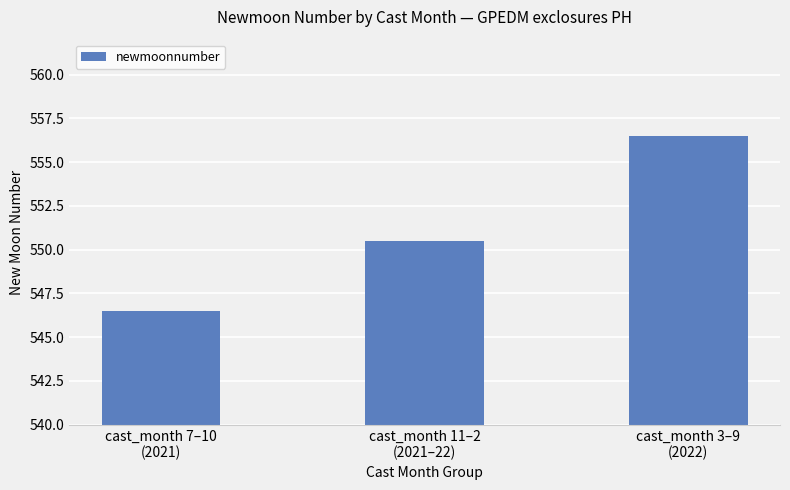

Reading right to left, list all the values displayed in this chart.

cast_month 3–9
(2022)=556.5	cast_month 11–2
(2021–22)=550.5	cast_month 7–10
(2021)=546.5